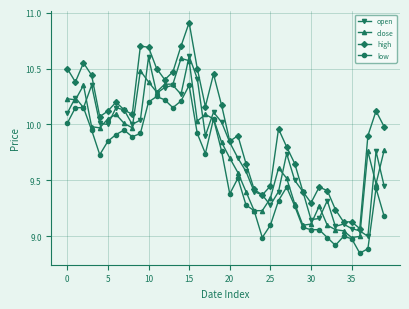

What are all the series names shown in the legend?

open, close, high, low